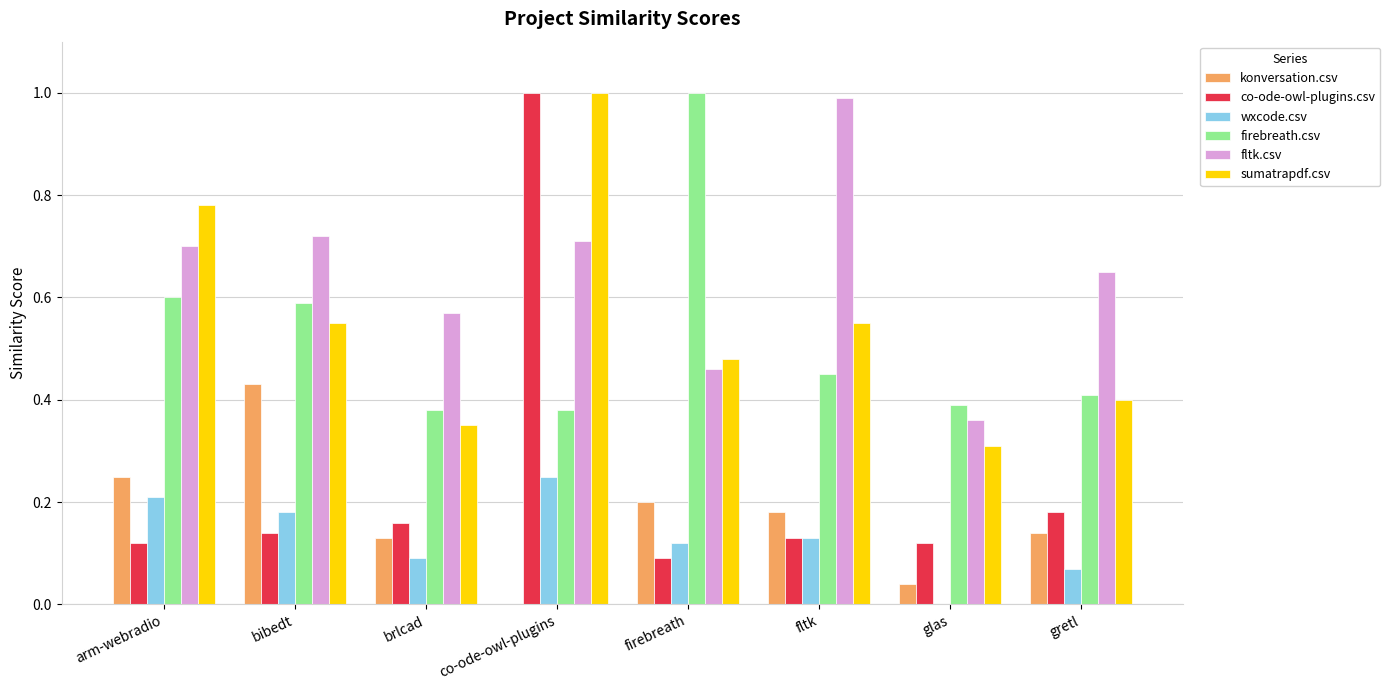

What is the sum of the firebreath.csv values at gretl and fltk?

0.9